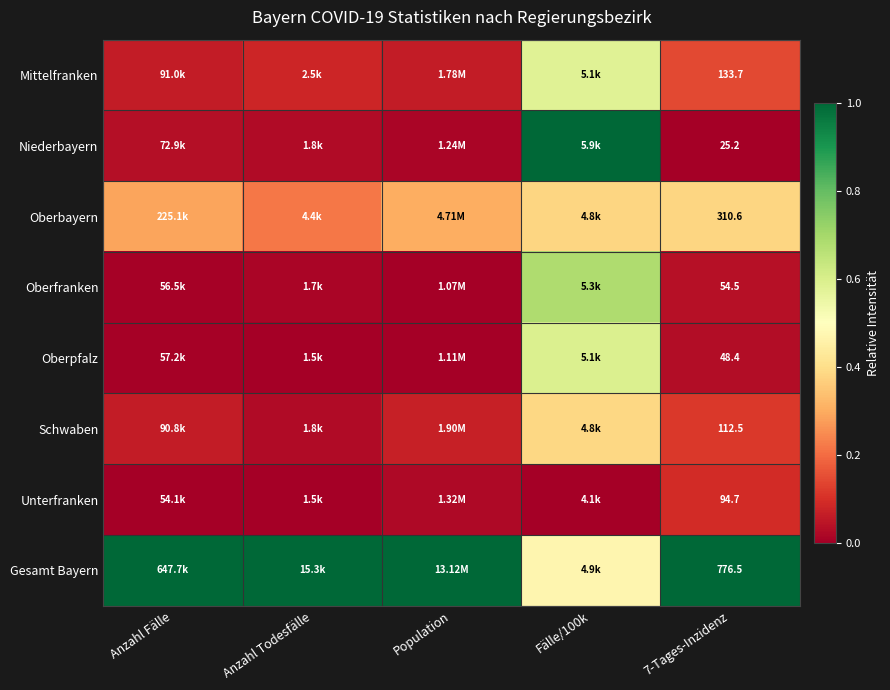

Count the Mittelfranken values in the range 0 to 1.

5